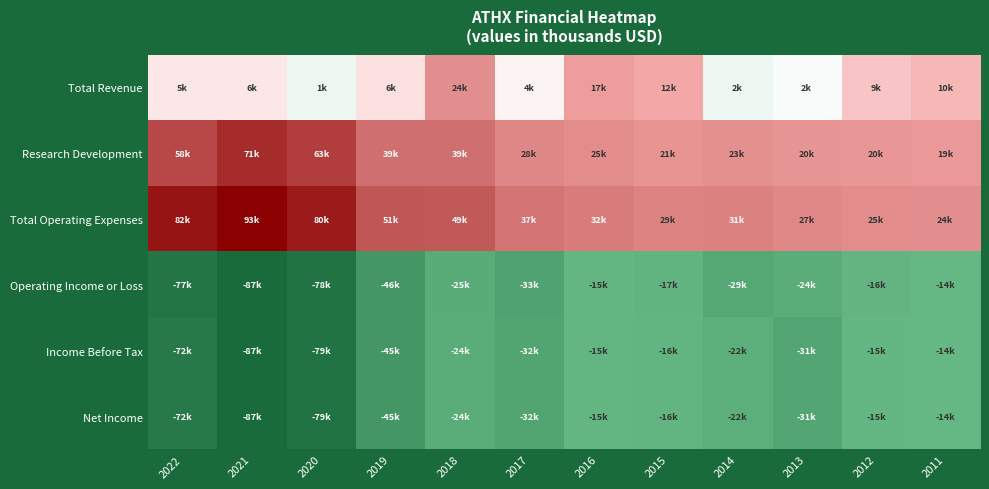

At how many categories does at least one series exceed 49749?

4